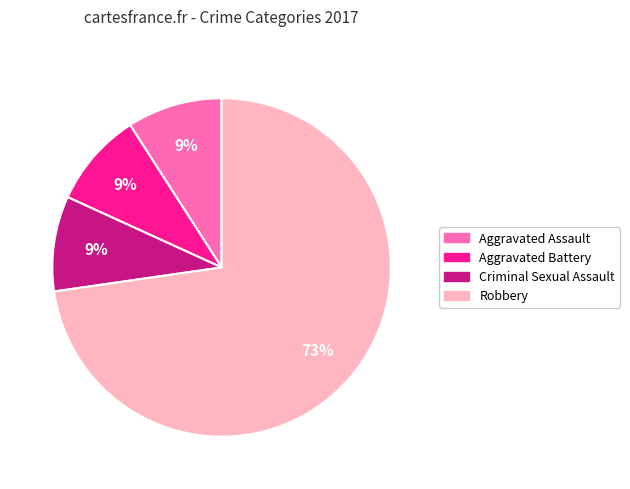

What is the largest slice in the pie chart?

Robbery